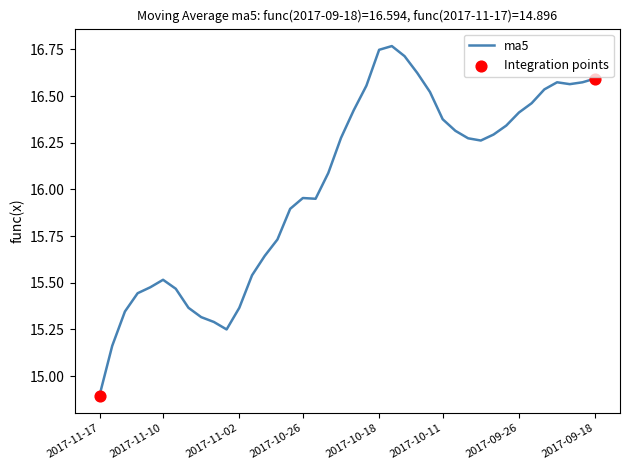

What is the difference between the maximum and minimum values?

1.9